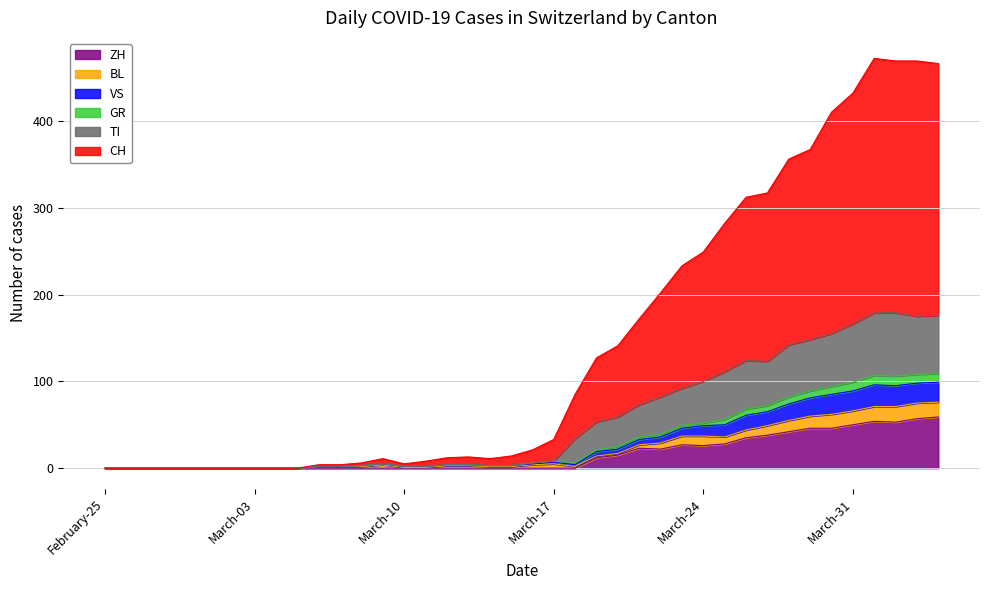

True or false: VS has more than 1 points higher than both neighbors.

True